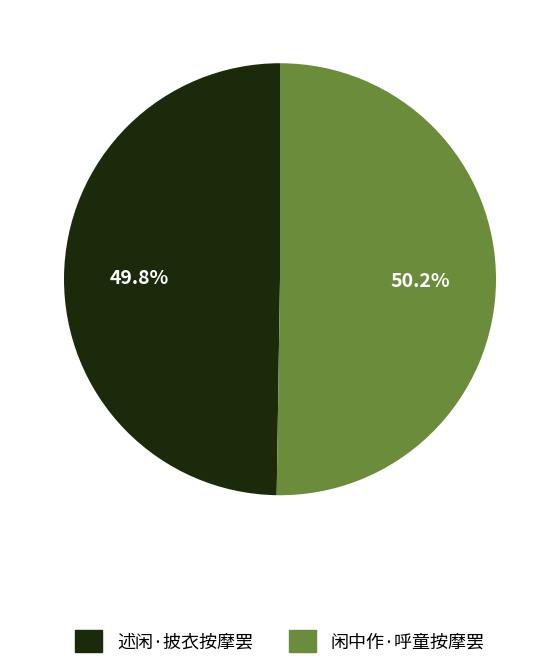

How many segments does this pie chart have?

2